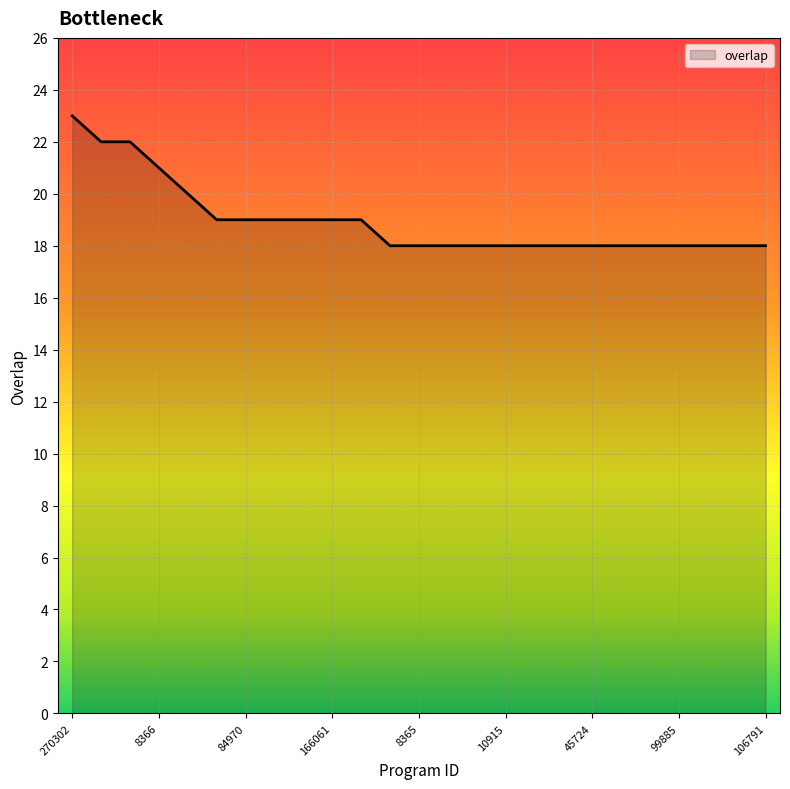

What is the maximum value shown in the chart?

23